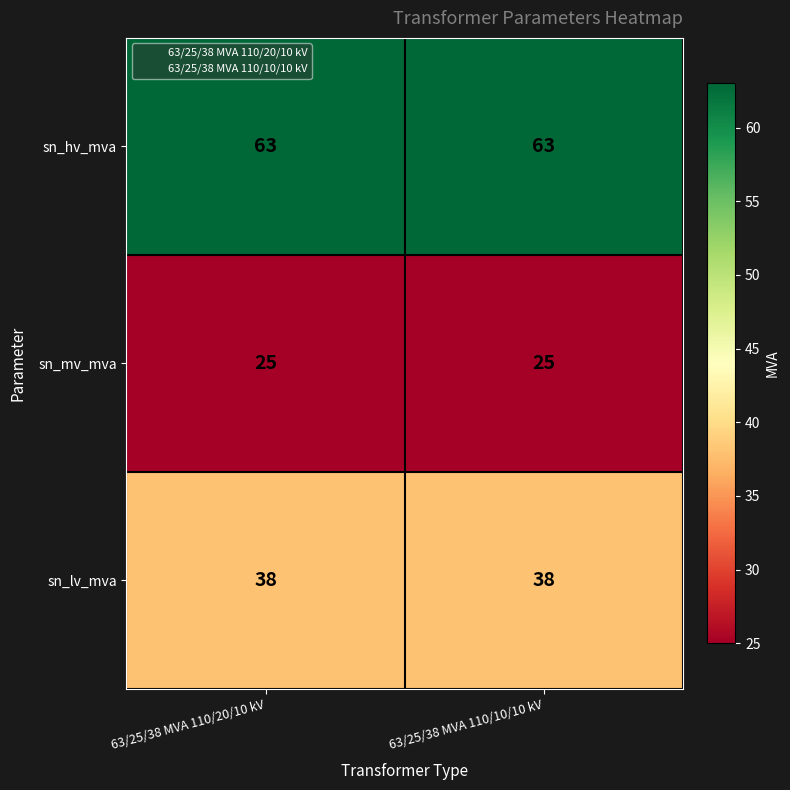

Read the sn_mv_mva value at 63/25/38 MVA 110/10/10 kV.

25